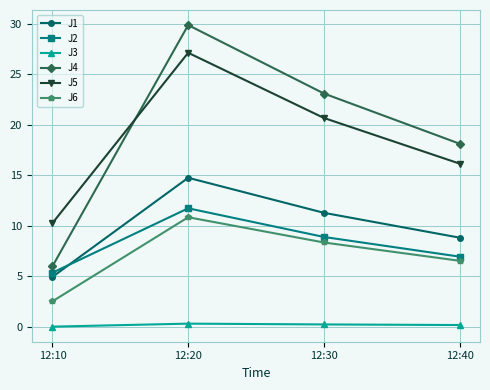

Is it true that J4 equals 18.1 at 12:40?

True